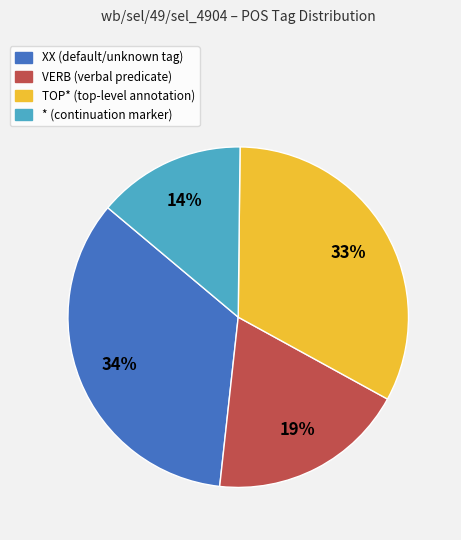

Approximately how many times larger is the value at XX compared to VERB?

1.8